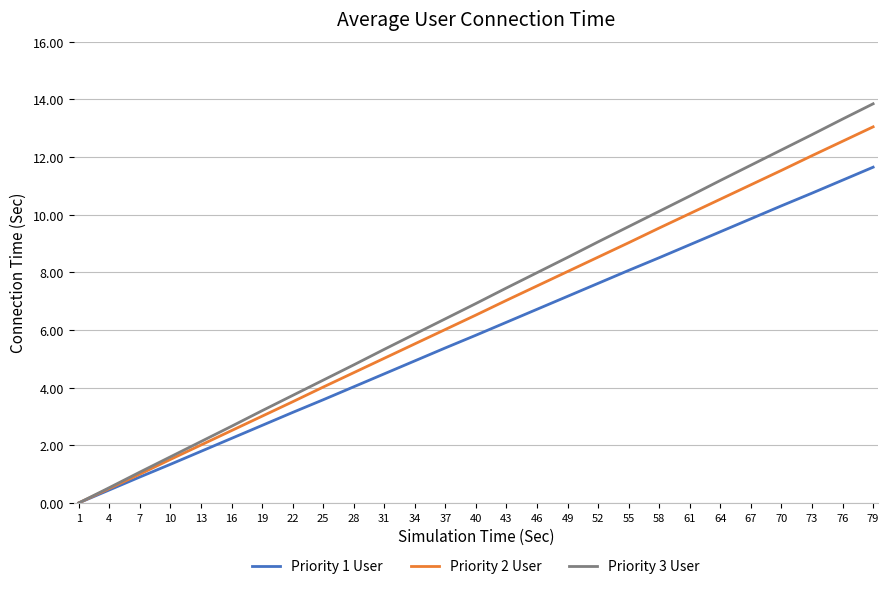

The value of Priority 1 User at 22 is 5.6. True or false?

False